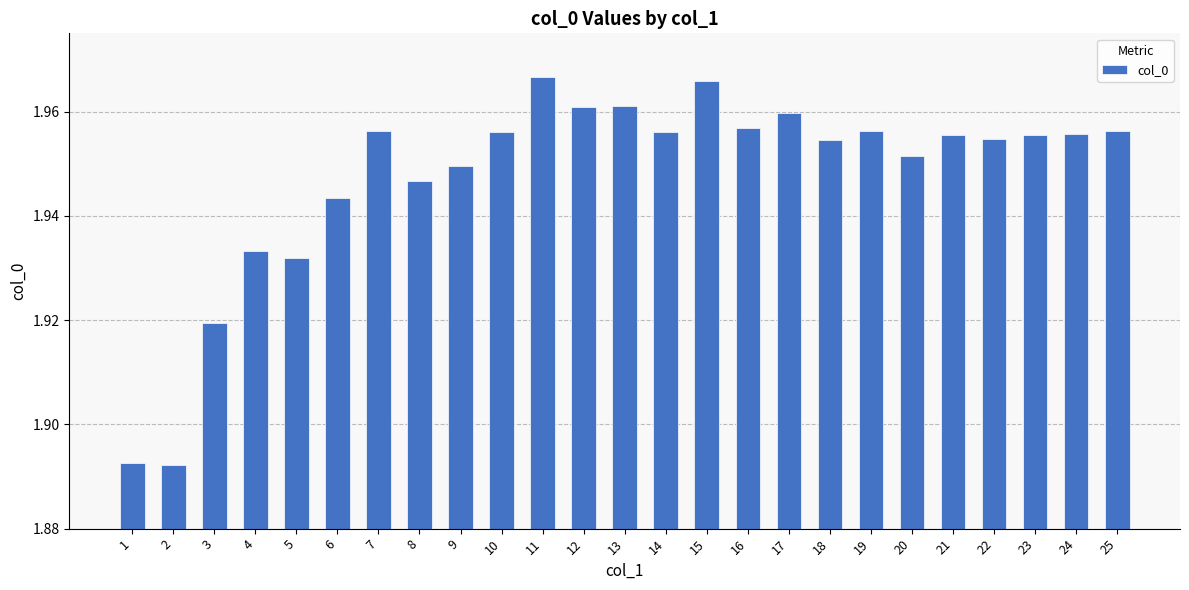

True or false: the data shows 3.4 at 22.

False